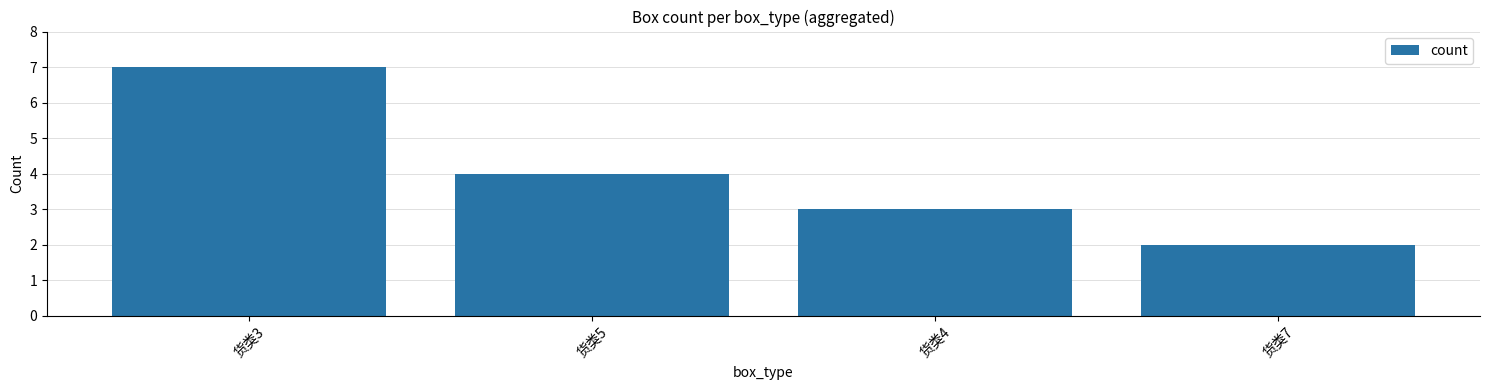

Where does the data first go above 4?

货类3